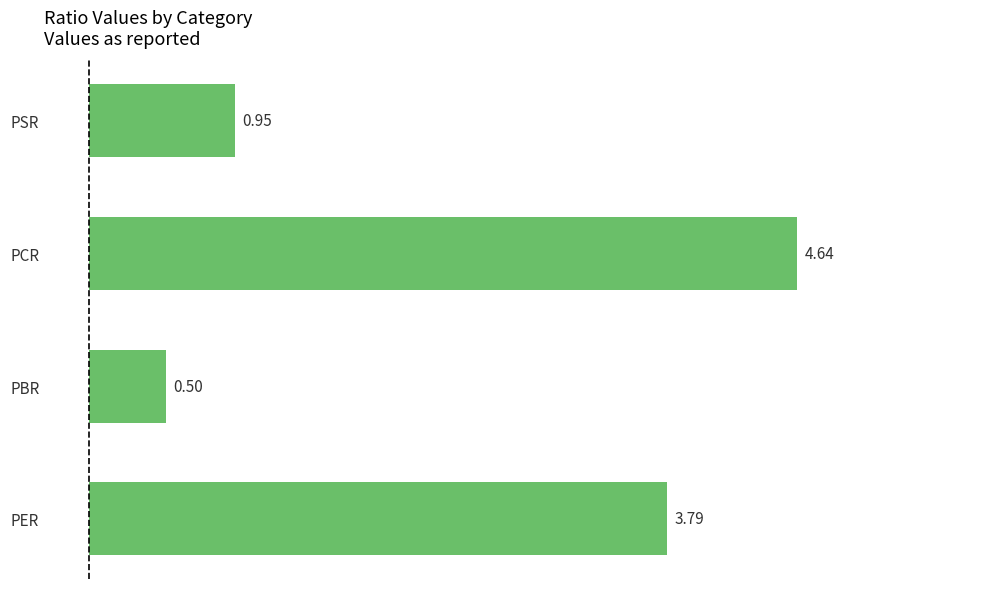

List the labels in order of value, largest first.

PCR, PER, PSR, PBR